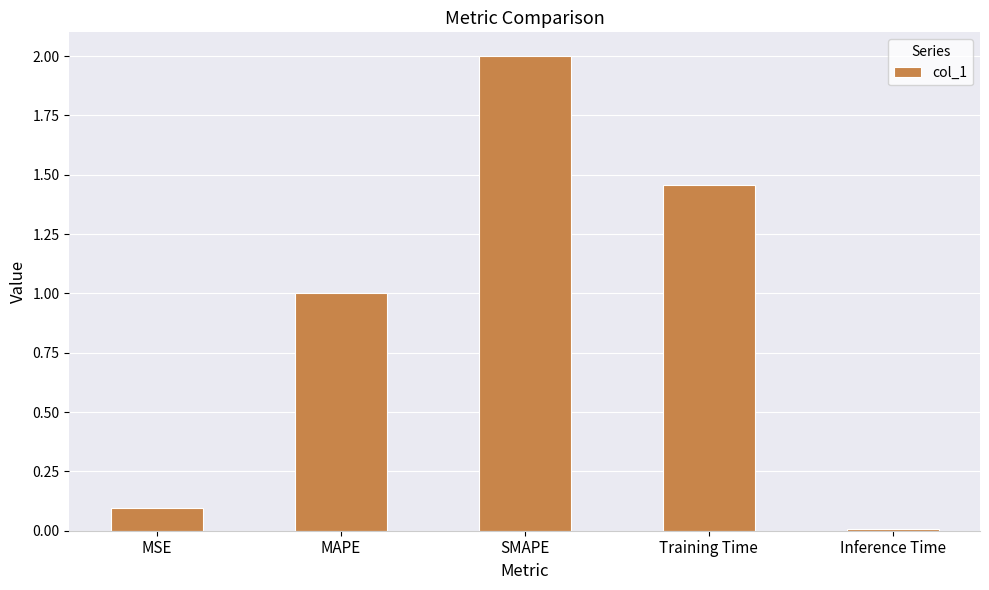

What is the label of the 4th bar from the left?

Training Time